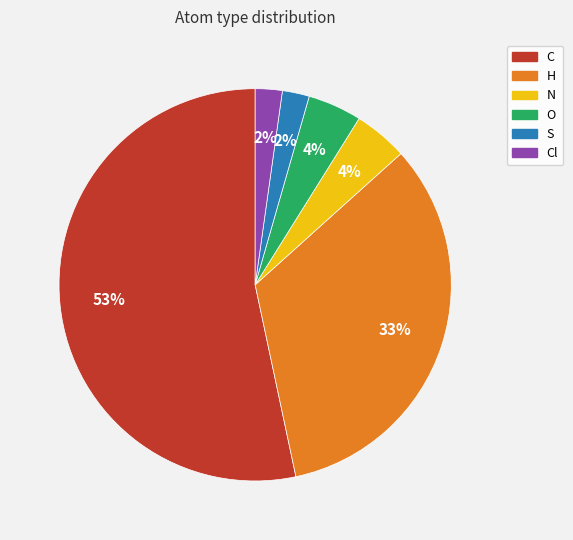

Is there any slice that represents more than half of the pie?

Yes